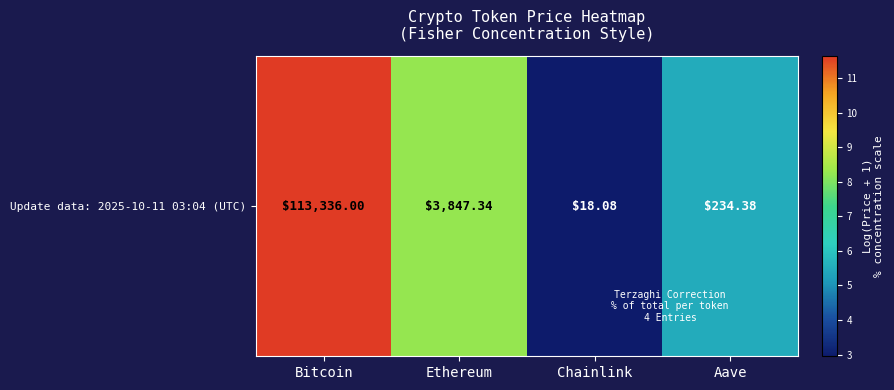

What is the change in value from Bitcoin to Ethereum?

-3.4